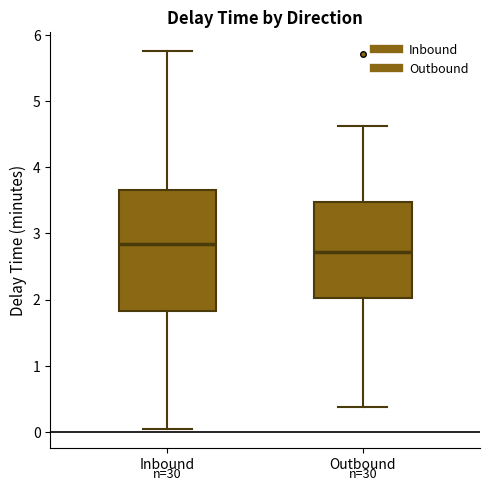

Which box's median line is the lowest?

Outbound